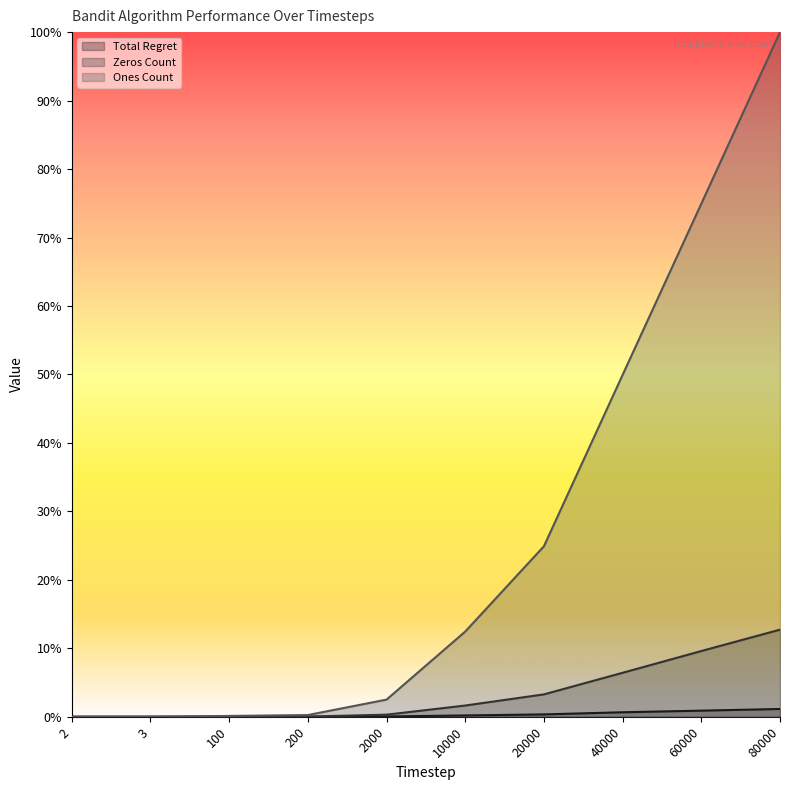

Which category has the highest value in the Total Regret series?

80000